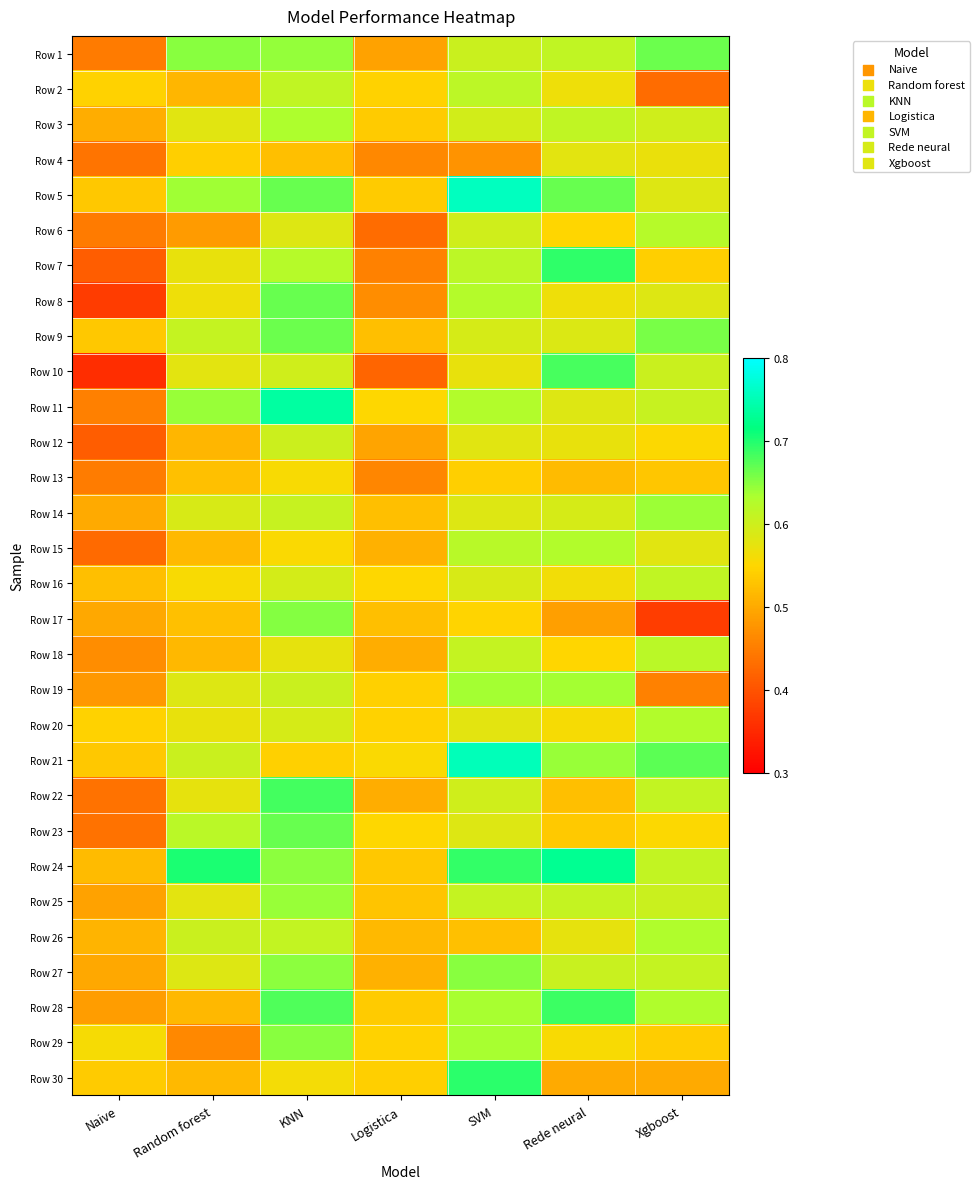

What is the smallest value displayed?

0.4